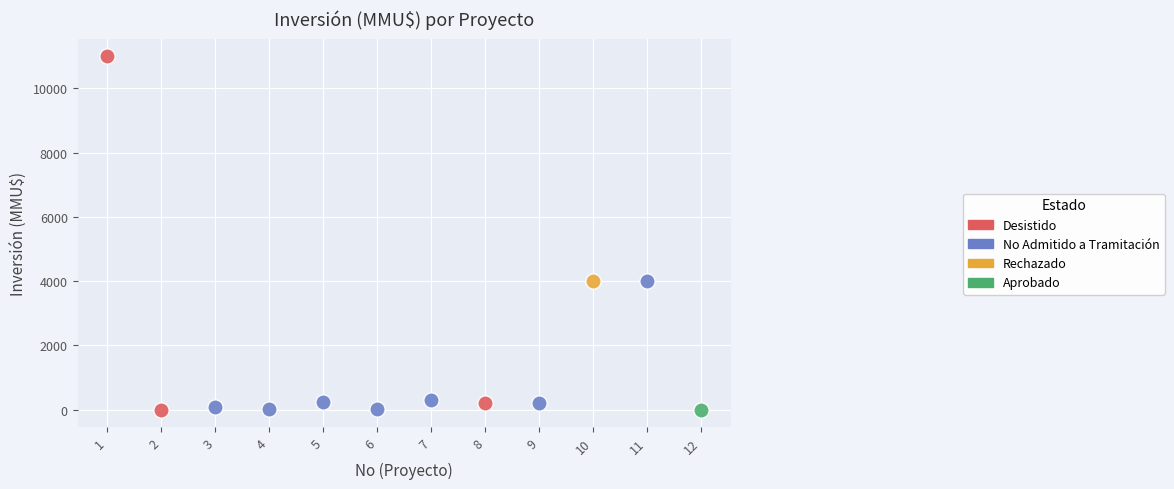

What are all the series names shown in the legend?

Desistido, No Admitido a Tramitación, Rechazado, Aprobado